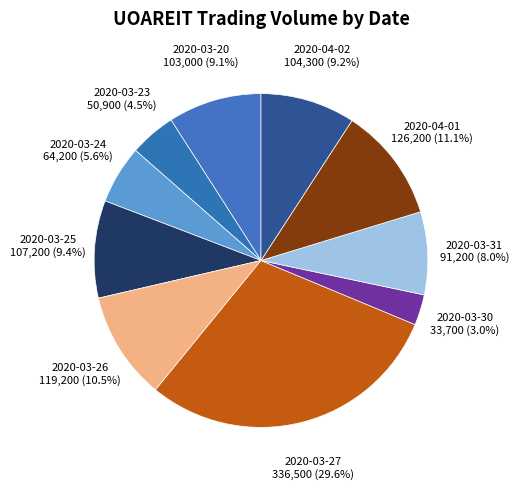

Which category has the biggest portion of the pie?

2020-03-27